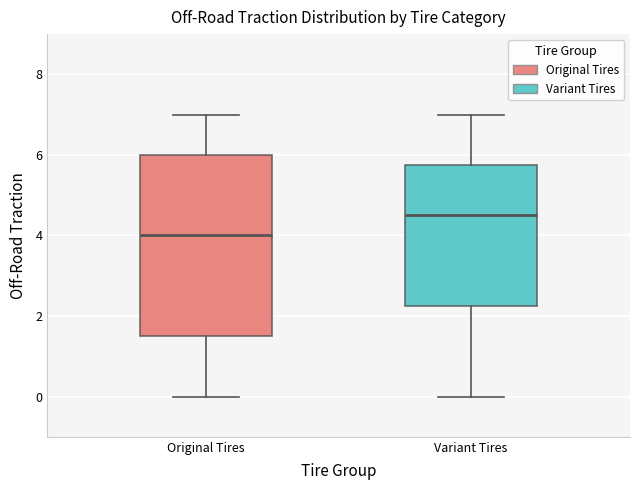

Which box is the tallest, from its lower edge to its upper edge?

Original Tires